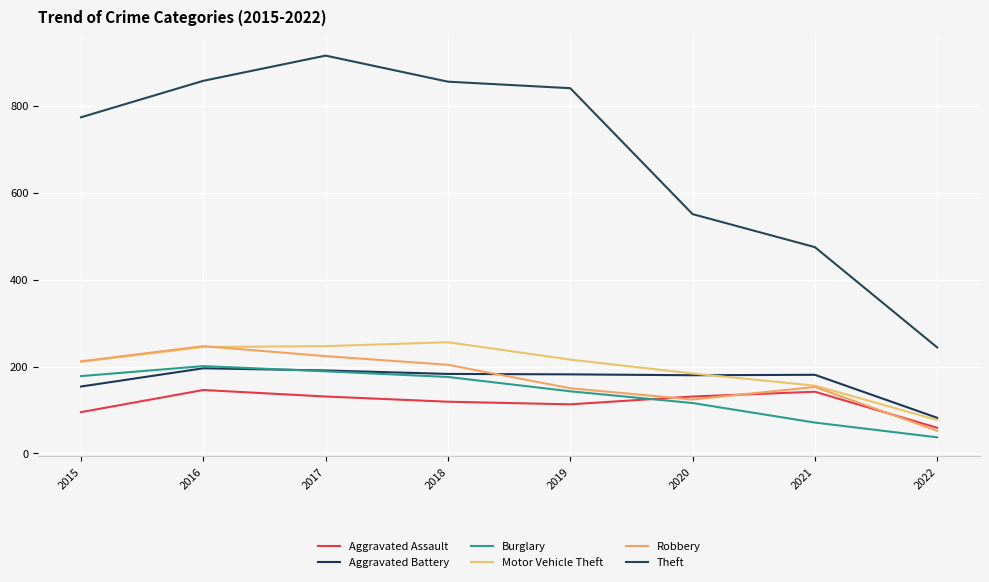

What is the difference between the Motor Vehicle Theft values at 2016 and 2018?

11